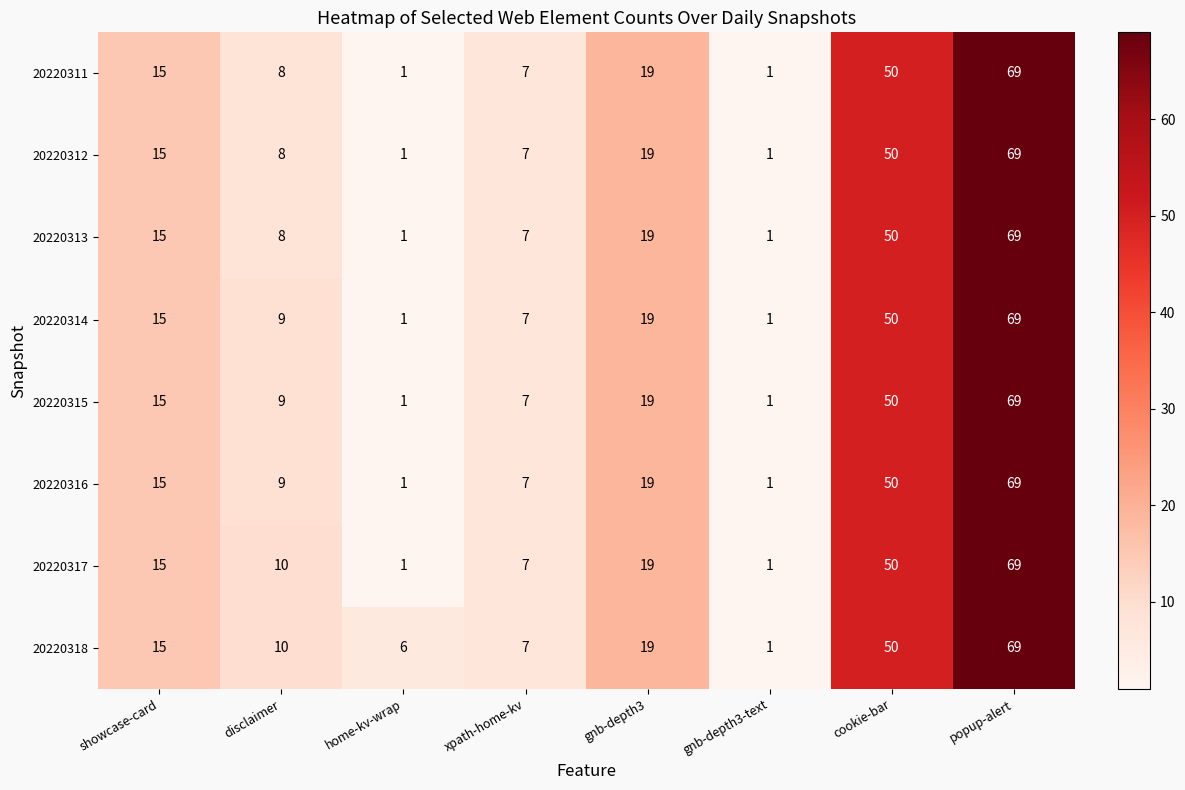

At which category does the chart reach its peak across all series?

popup-alert